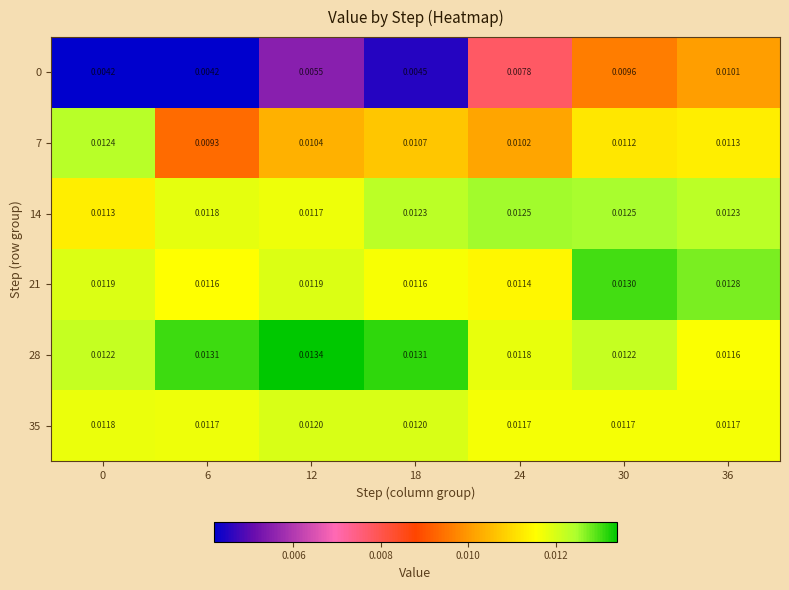

Is the value of 28 at 30 greater than the value of 35 at 6?

Yes